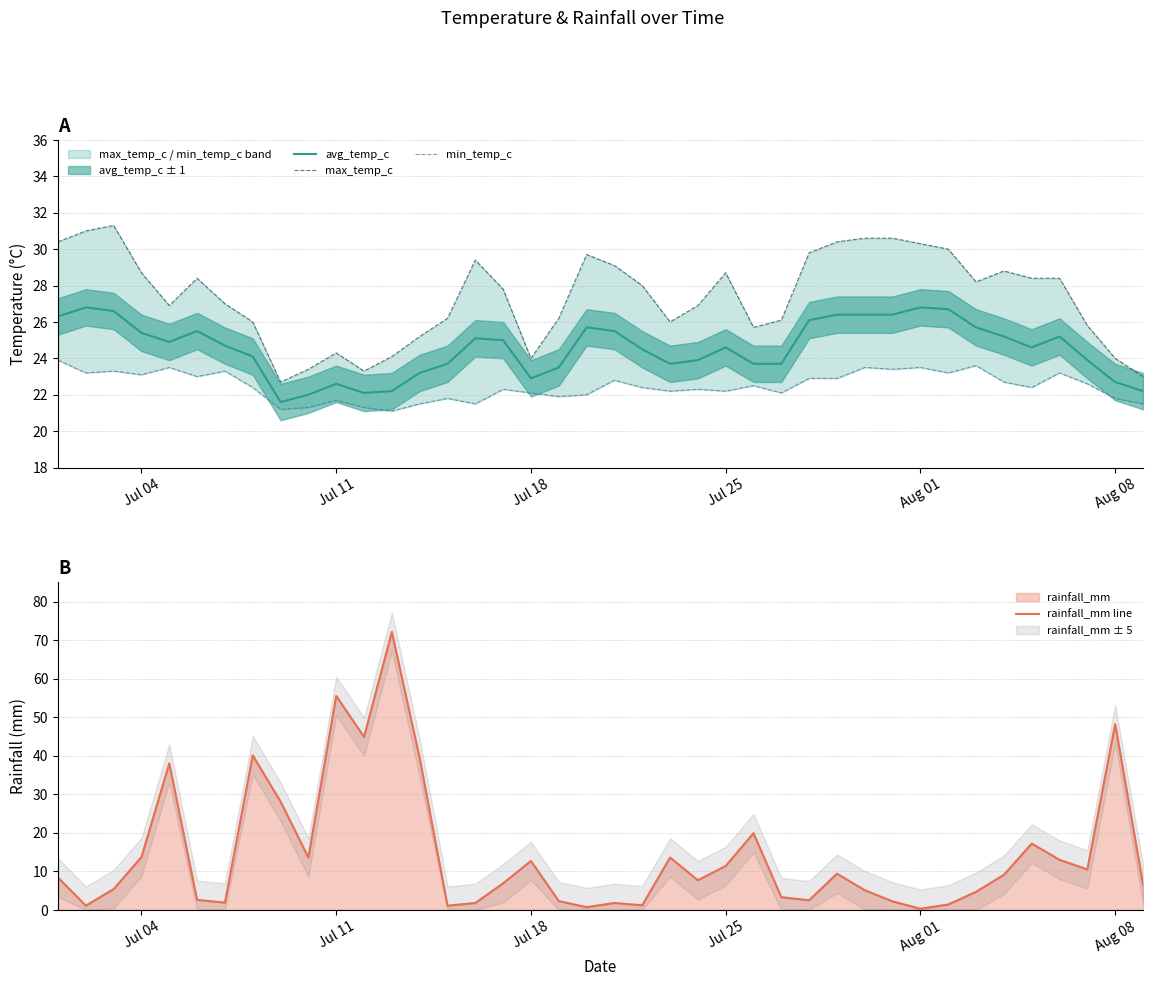

The avg_temp_c series shows 26.8 at Aug 01. True or false?

True